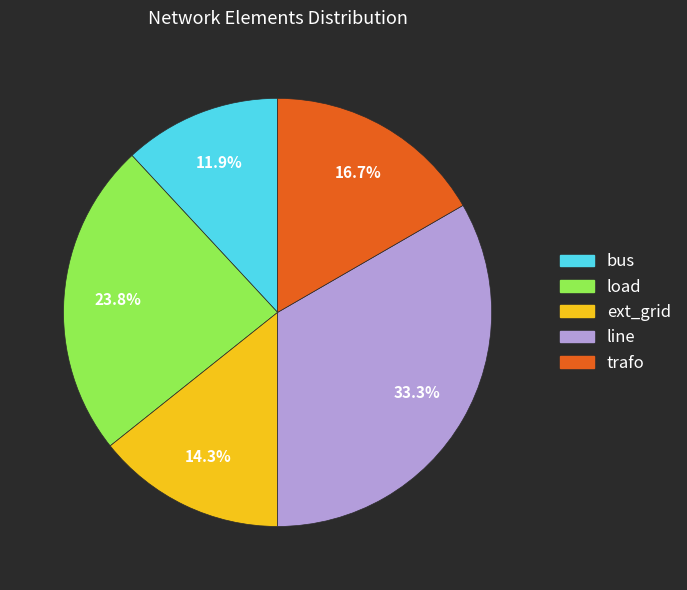

How many segments does this pie chart have?

5